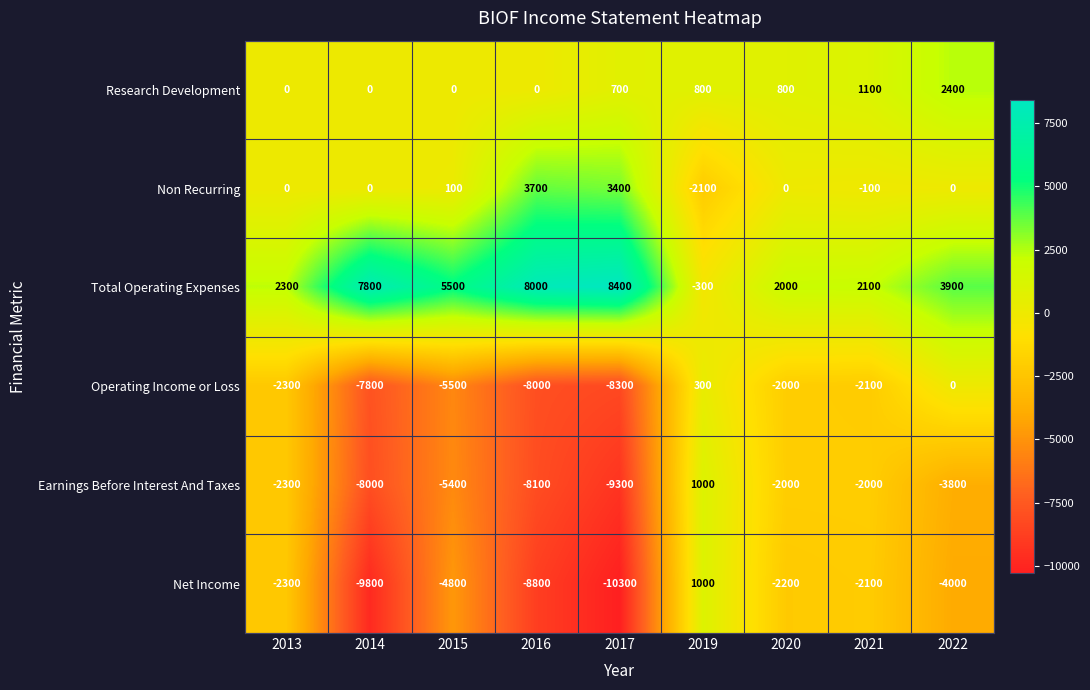

At how many categories does at least one series exceed 6411?

3